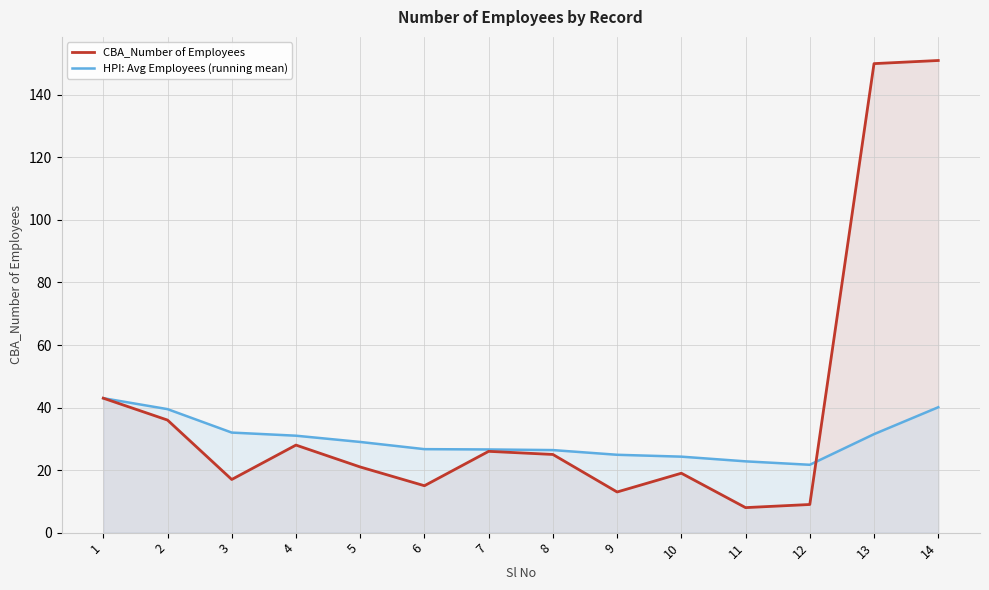

After their last crossing, which series has the higher values: CBA_Number of Employees or HPI: Avg Employees (running mean)?

CBA_Number of Employees